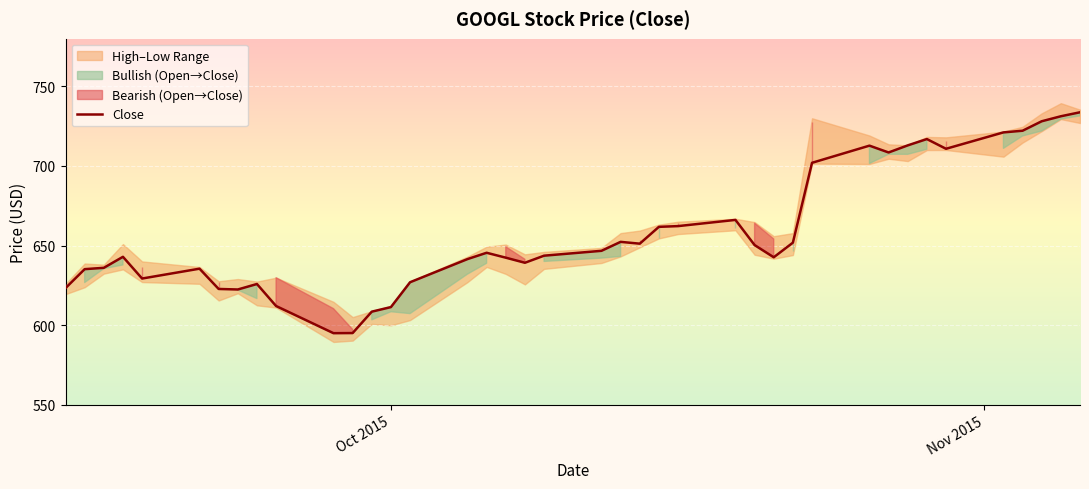

What is the lowest value of the Close series?

594.9